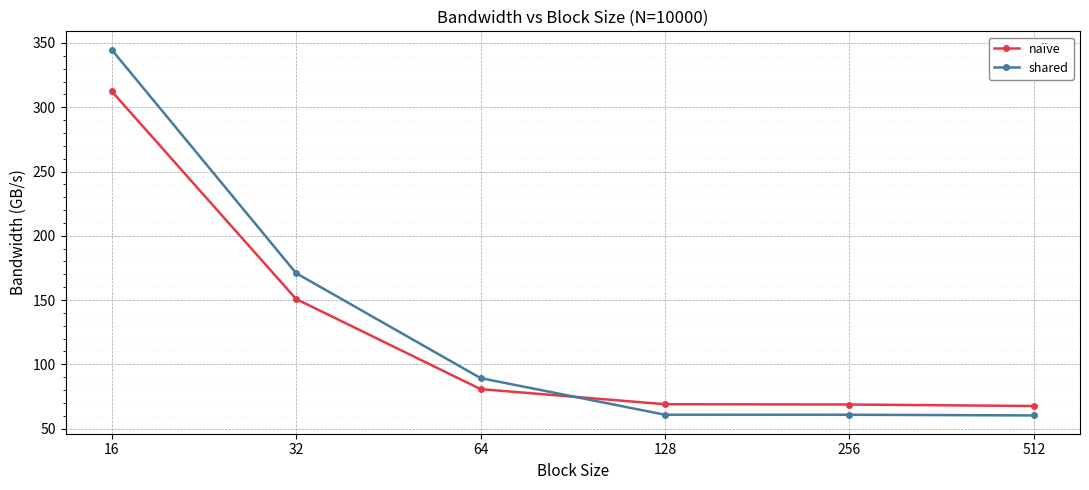

Which series has the largest range (max minus min)?

shared